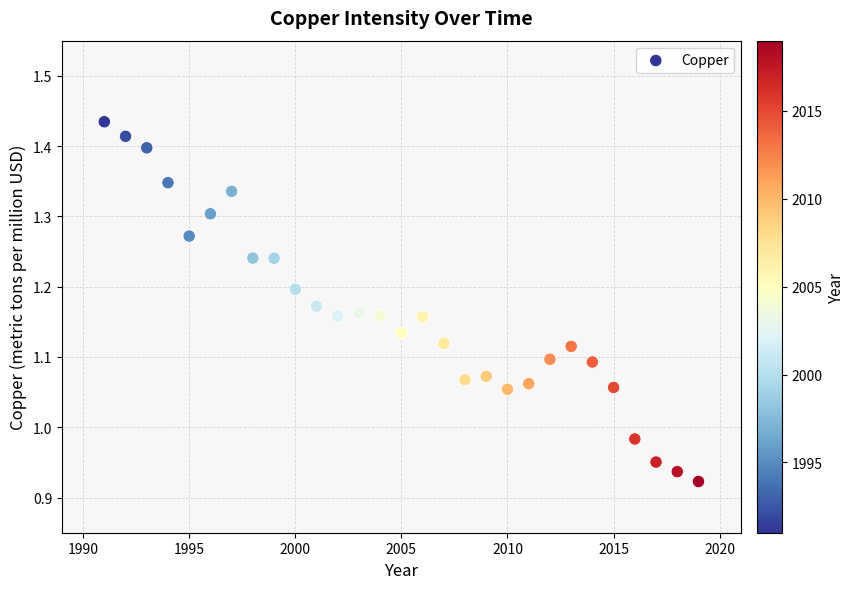

What is the range of Y values (max minus min)?

0.5